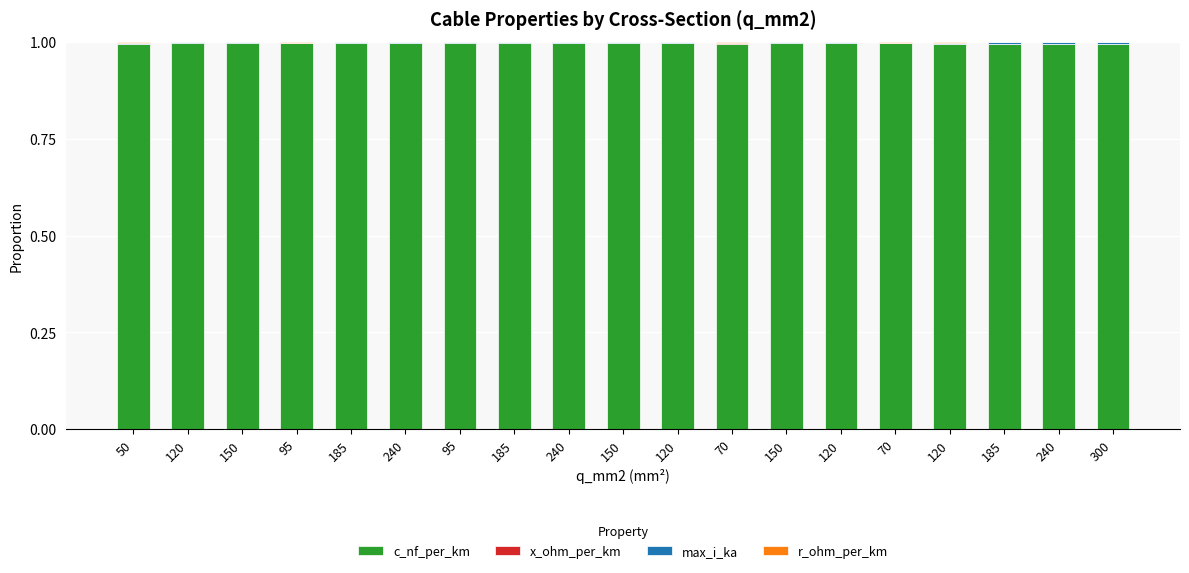

Which has a higher value, 120 or 300?

120